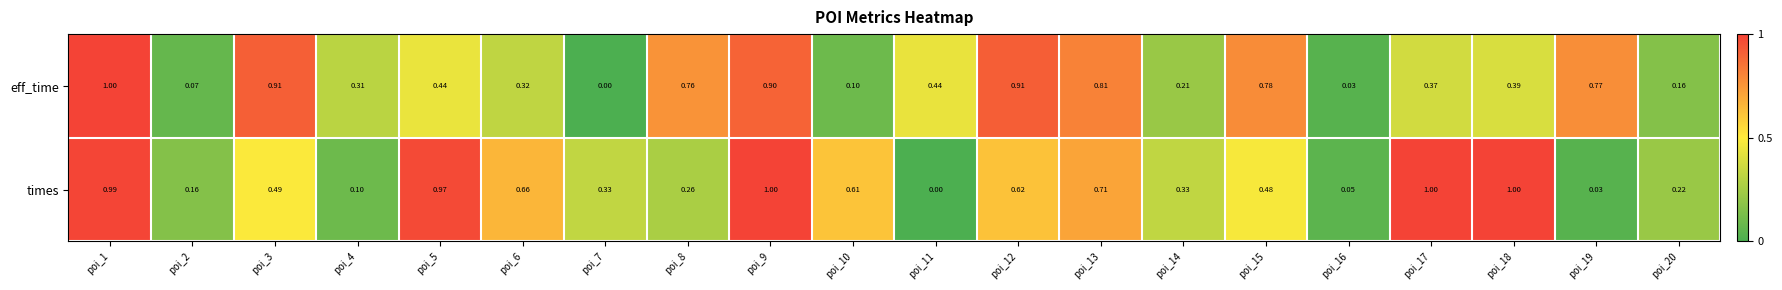

Between poi_1 and poi_2, which series saw the biggest shift?

eff_time